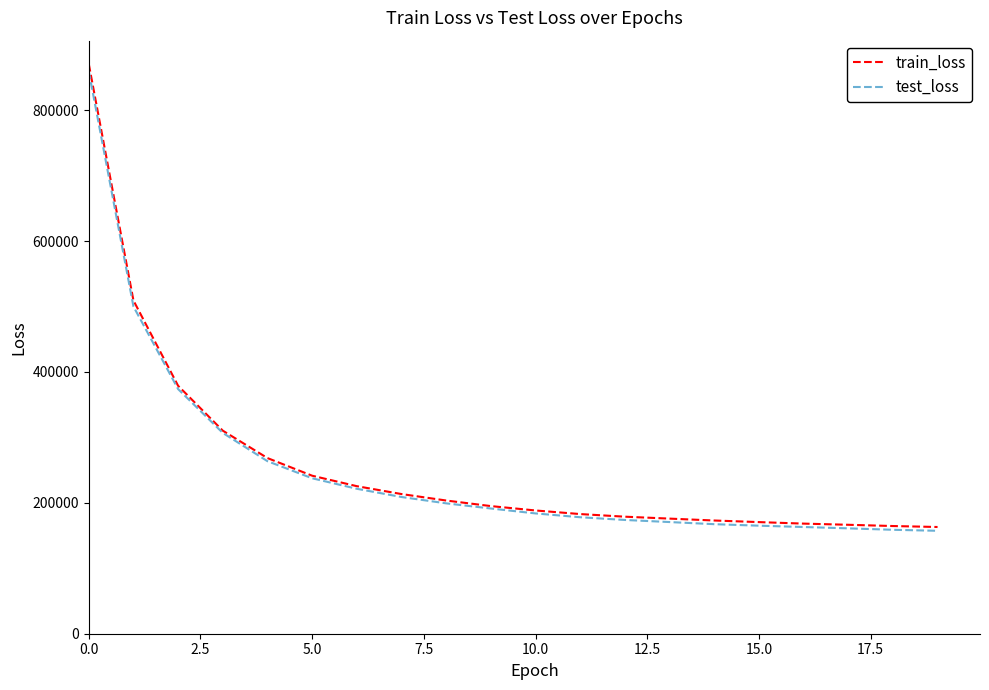

What is the maximum value shown in the chart?

870468.9